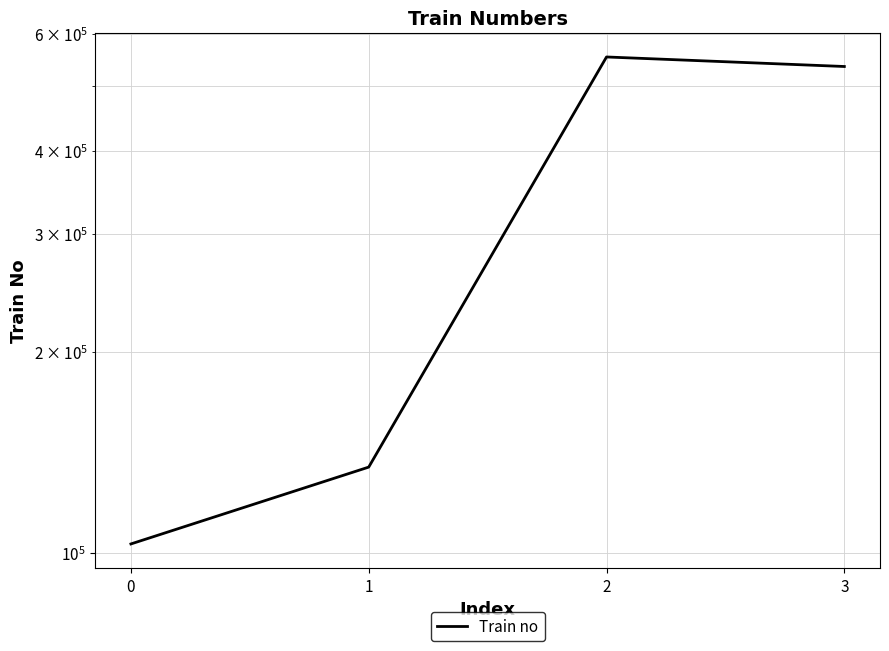

List the labels in order of value, smallest first.

0, 1, 3, 2